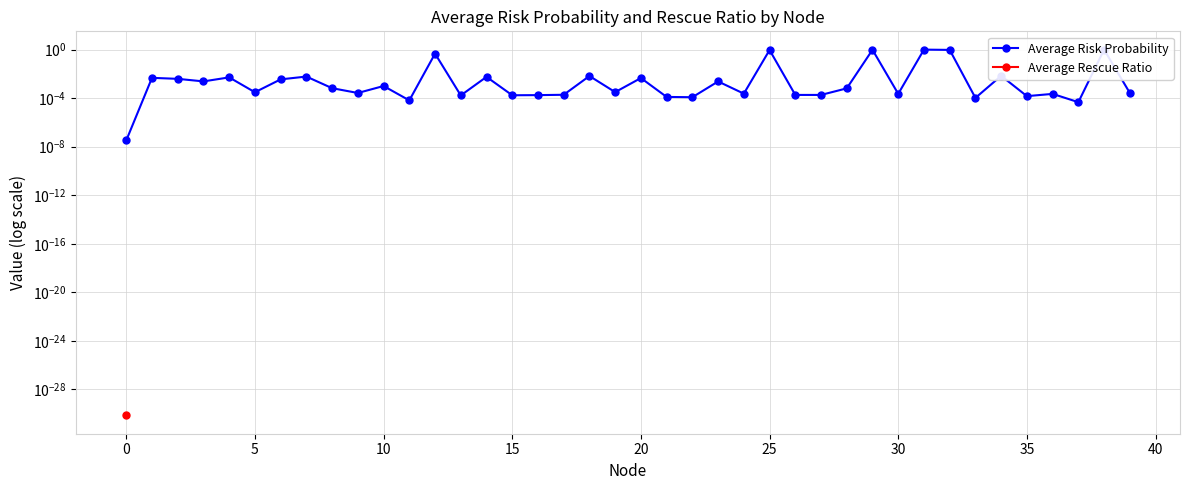

Which series has the widest spread of values?

Average Risk Probability